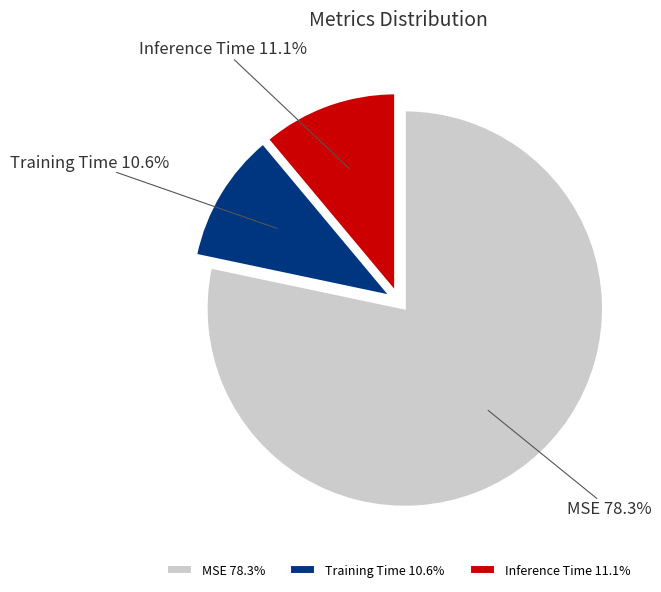

Which has a higher value, MSE or Training Time?

MSE